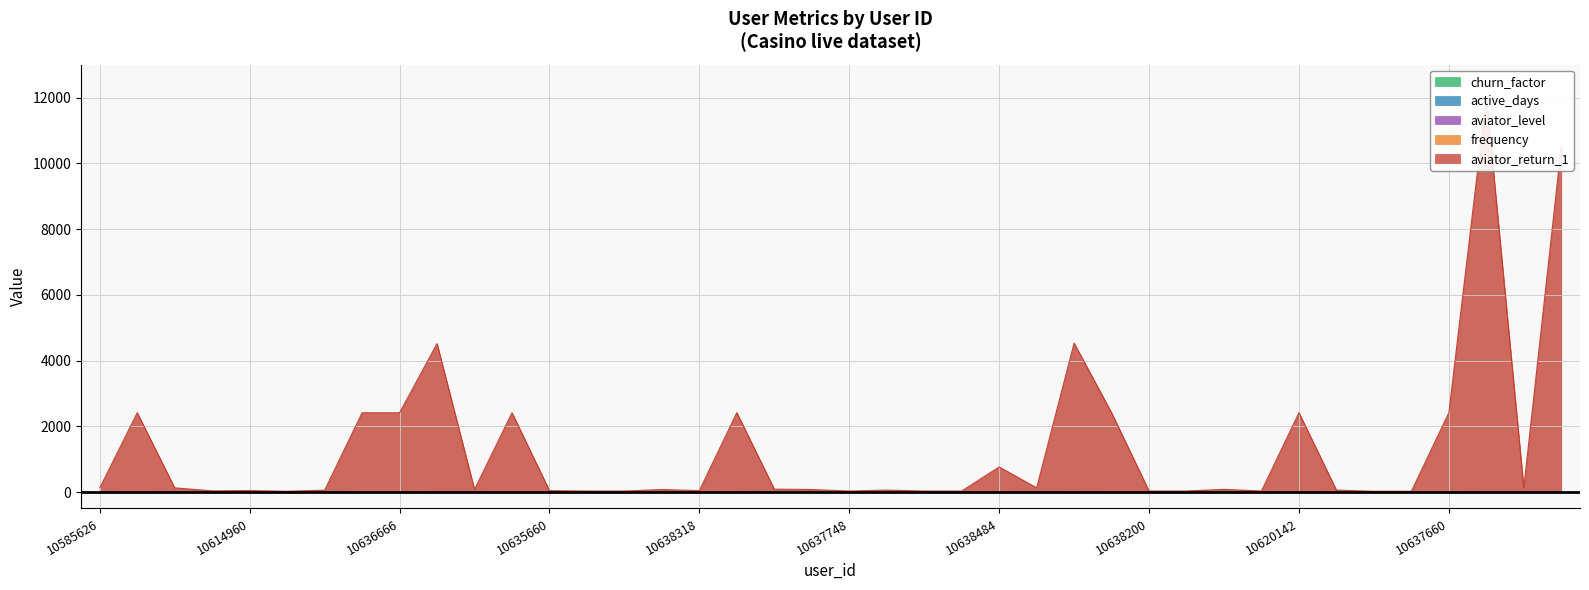

Is it true that churn_factor equals 4.9 at 10636262?

False